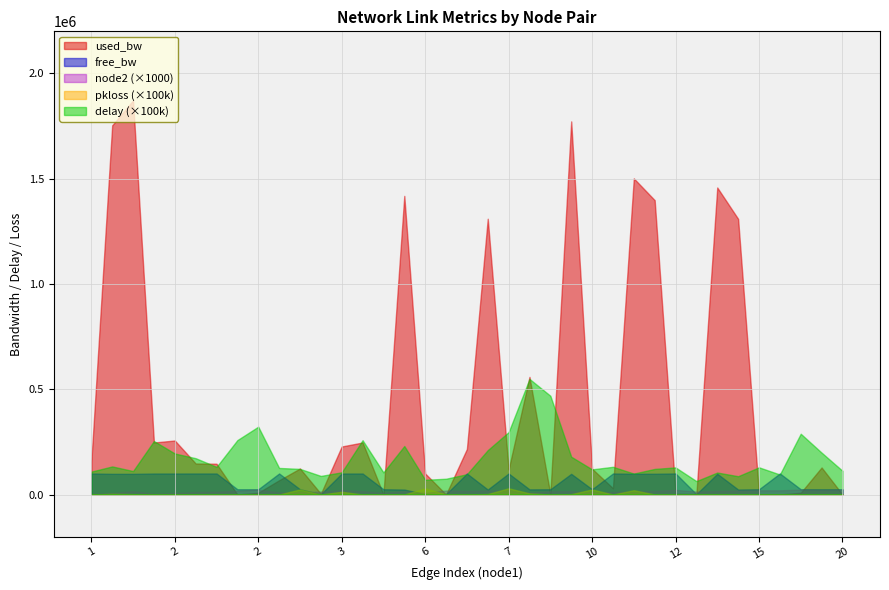

How many interior local valleys does the free_bw series have?

12